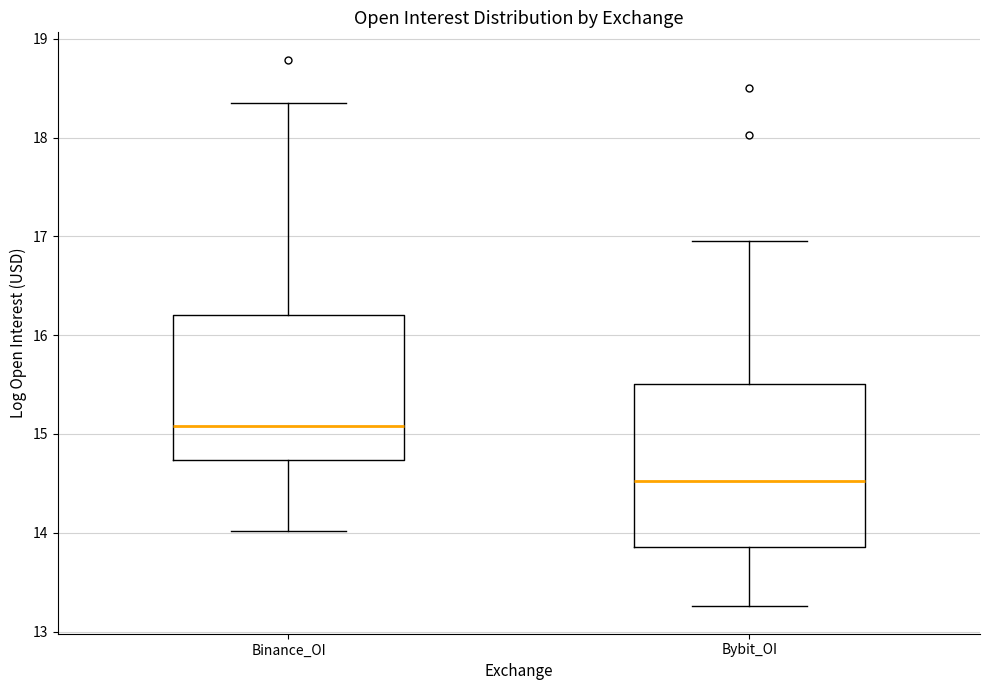

Reading left to right, read every box against the y-axis: the position of its median line, the range the box covers, and the ends of its whiskers. The values are not printed on the chart, so give them approximately, as read against the axis.

Binance_OI: median 15.1, box 14.7 to 16.2, whiskers 14.0 to 18.3
Bybit_OI: median 14.5, box 13.9 to 15.5, whiskers 13.3 to 17.0